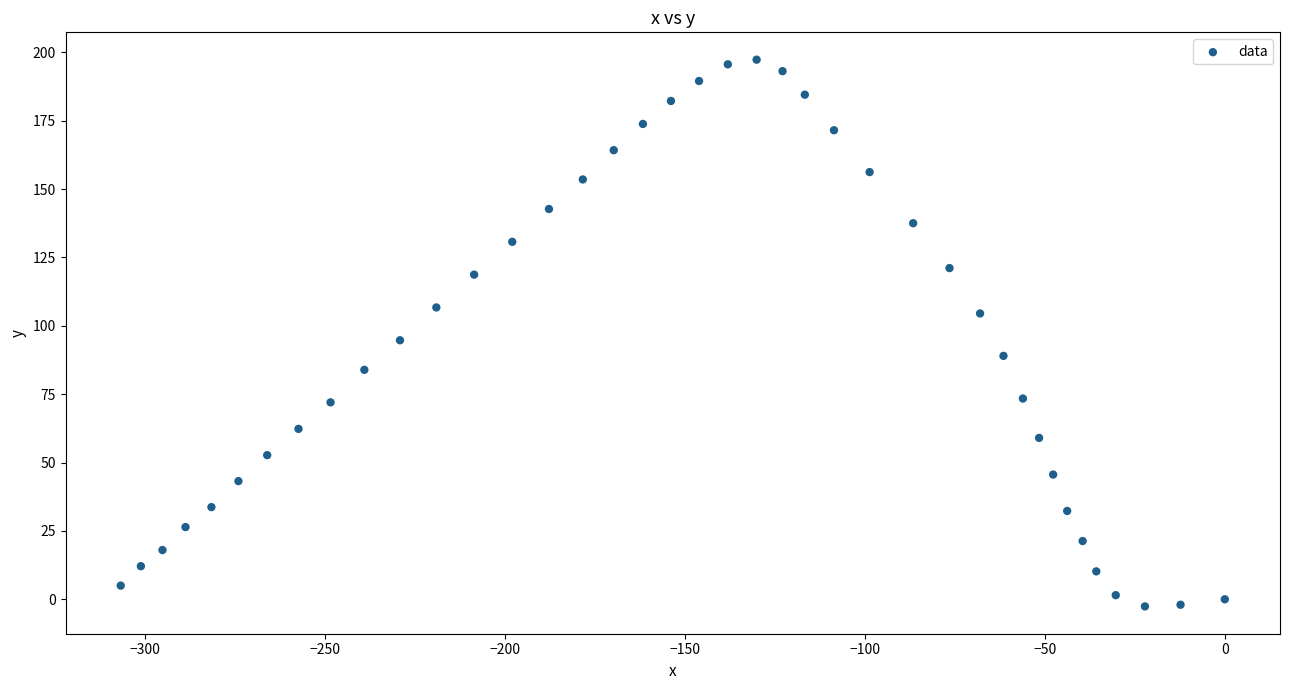

What Y value in the scatter plot is closest to 97?

94.7